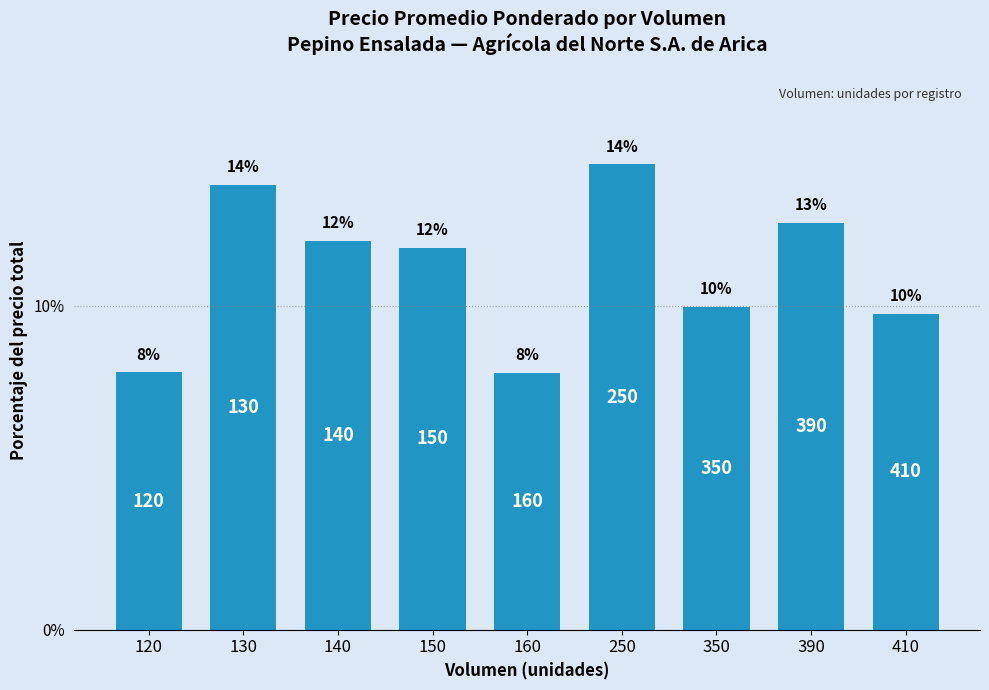

How many bars are there in total?

9